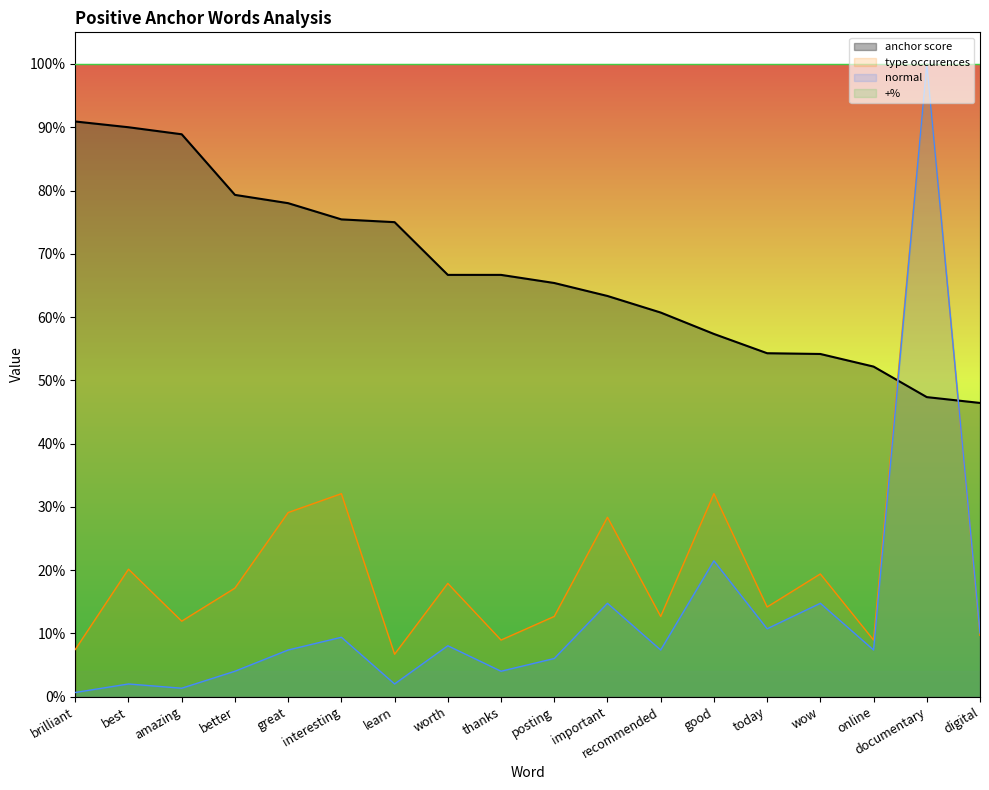

True or false: normal and type occurences cross at least once.

False